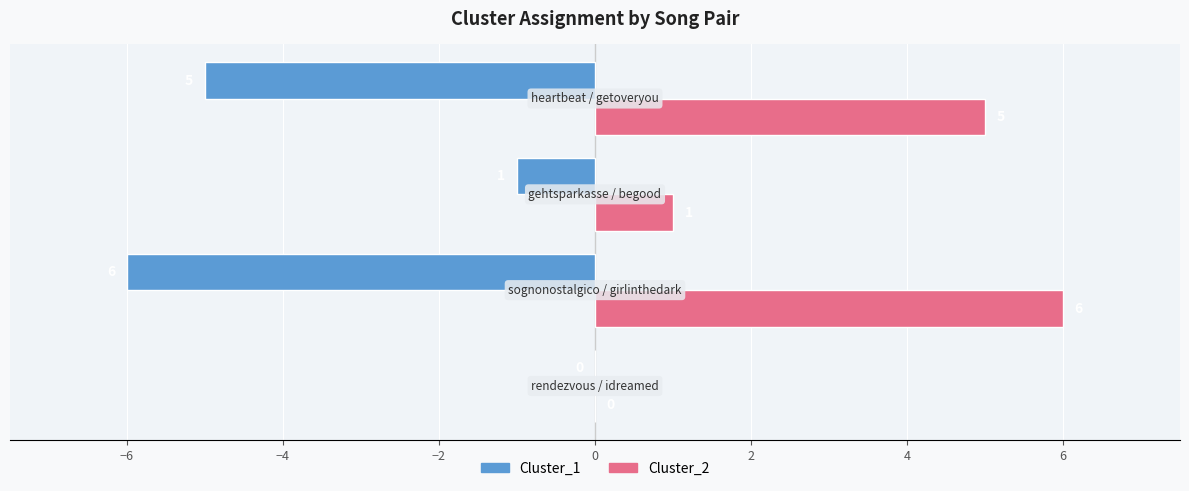

Which series has the largest total across all categories?

Cluster_2